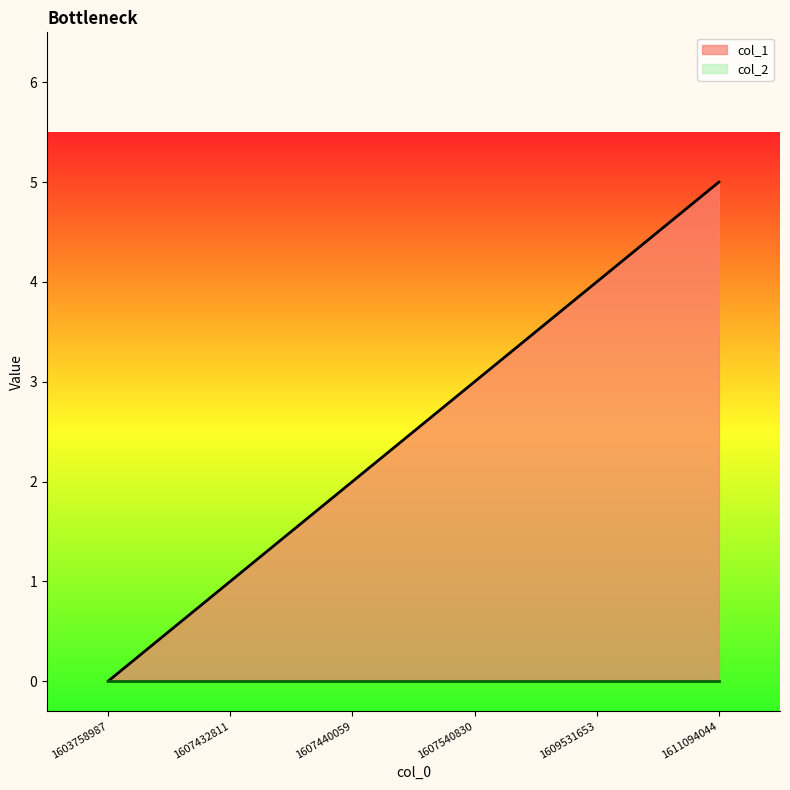

Which label corresponds to the largest value in the chart?

1611094044